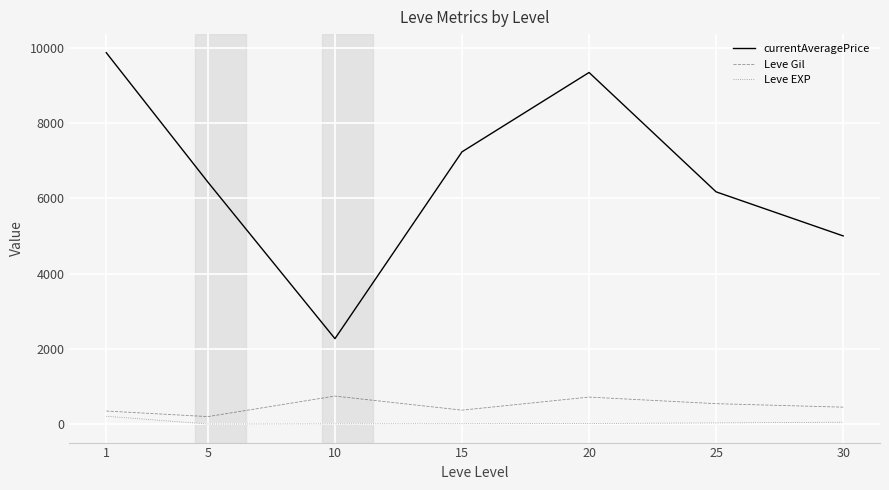

The value of Leve Gil at 30 is 452.5. True or false?

True